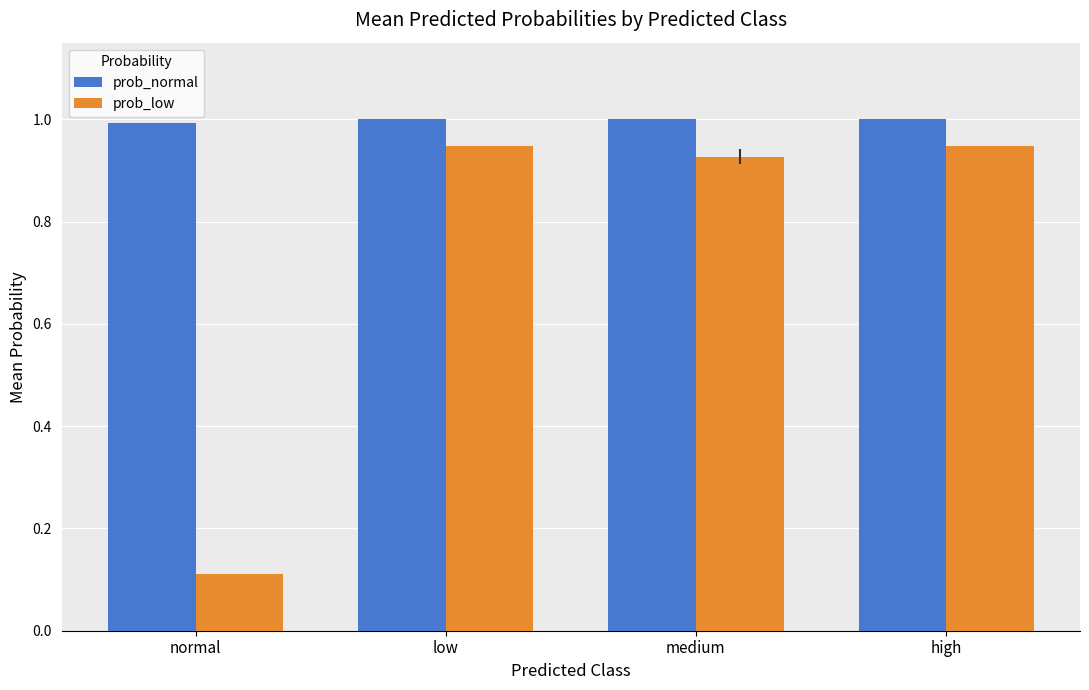

What is the difference between the maximum and minimum values in the prob_low series?

0.8